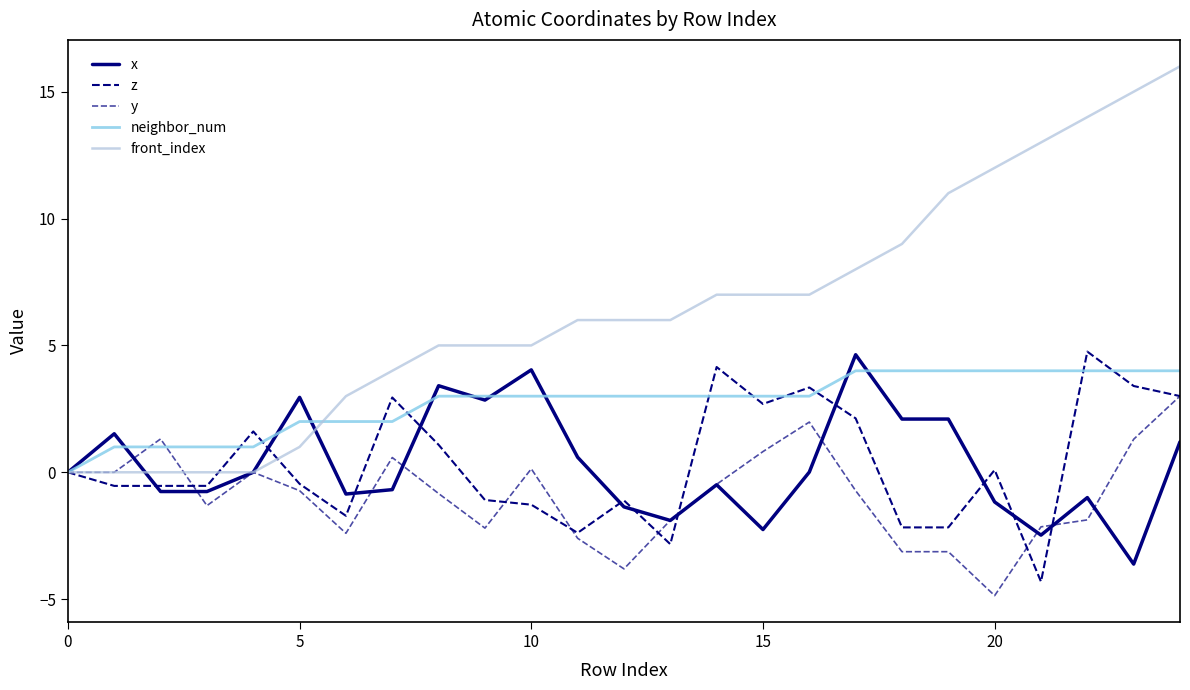

Count the number of categories in the chart.

25